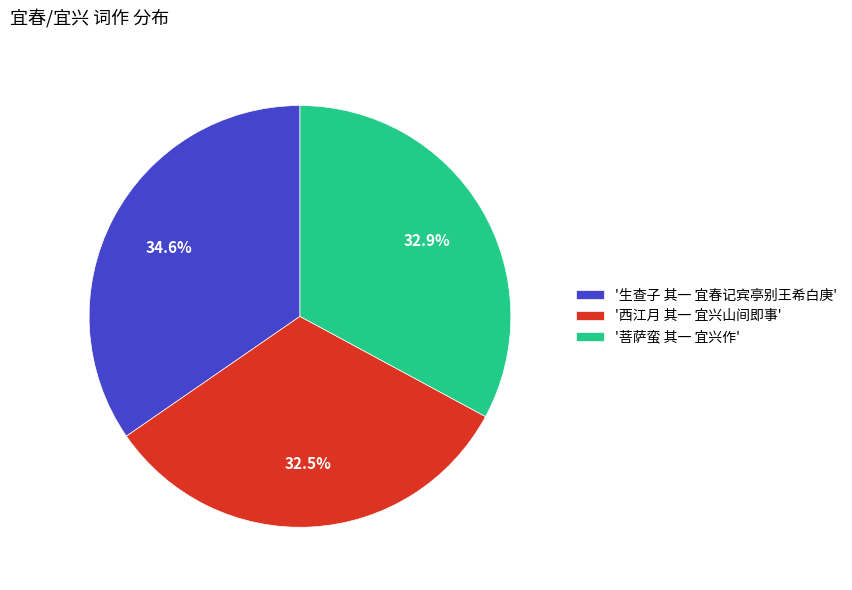

To the nearest percent, what is the difference between the largest and smallest slice percentages?

2%